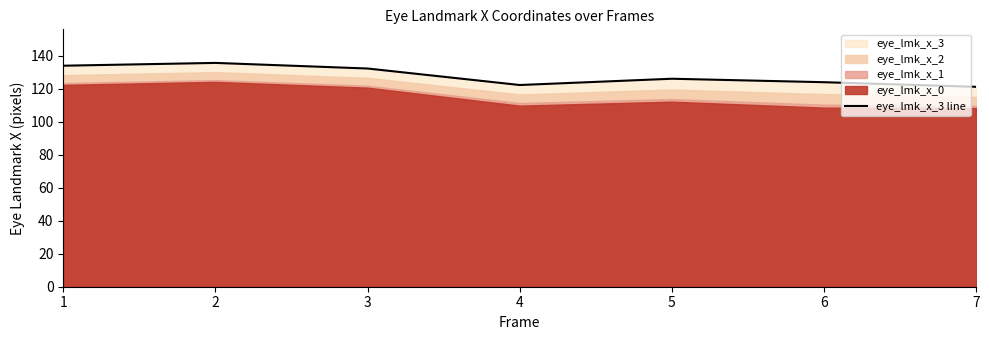

True or false: the data shows 126.1 at 5.

True